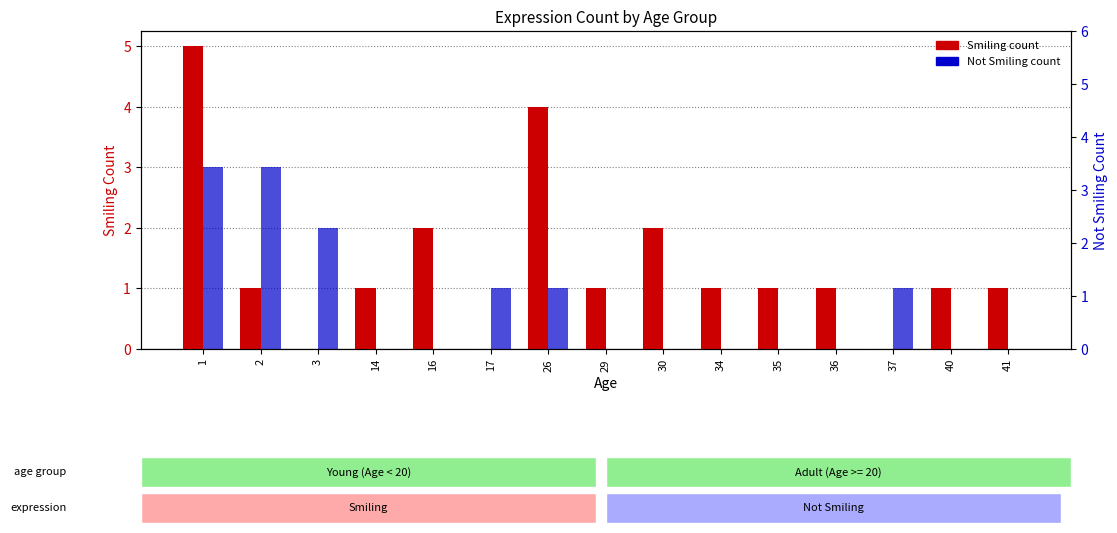

Rank the series by their average value, from highest to lowest.

Smiling, Not Smiling